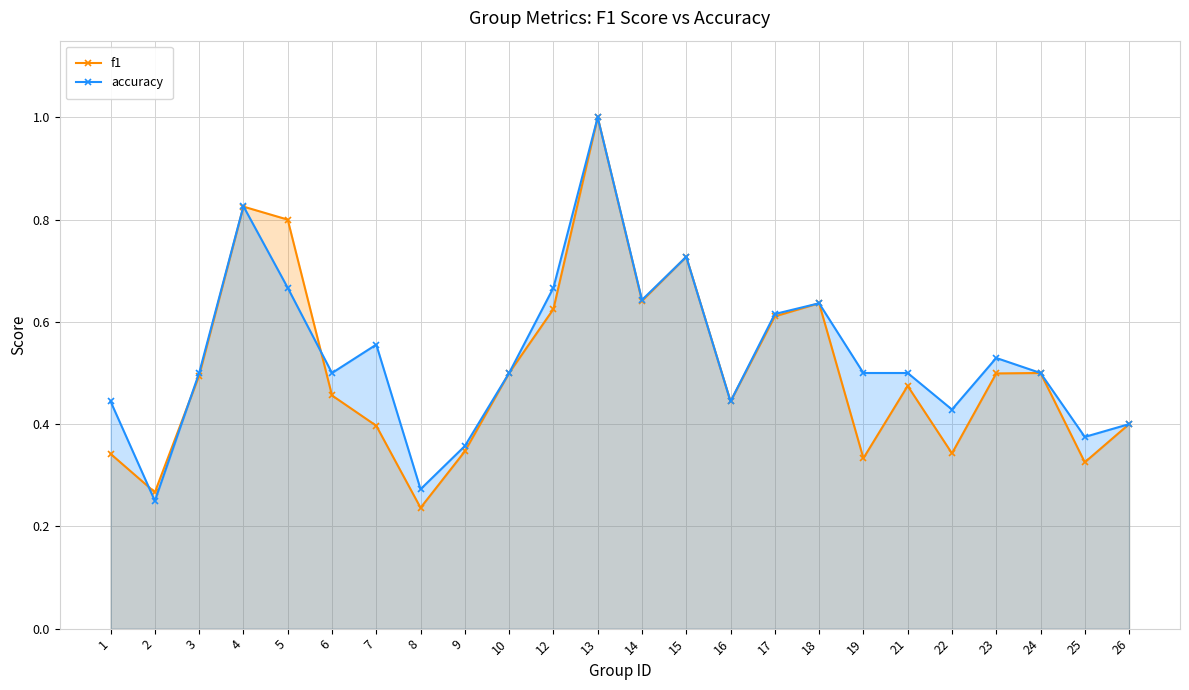

What is the spread (max minus min) of values at 1?

0.1